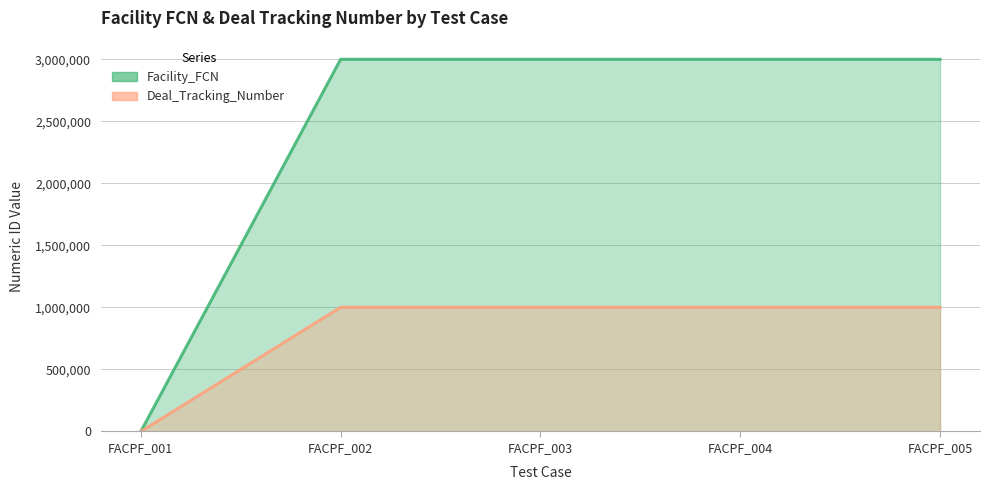

At FACPF_005, list the series in order from smallest to largest.

Deal_Tracking_Number, Facility_FCN